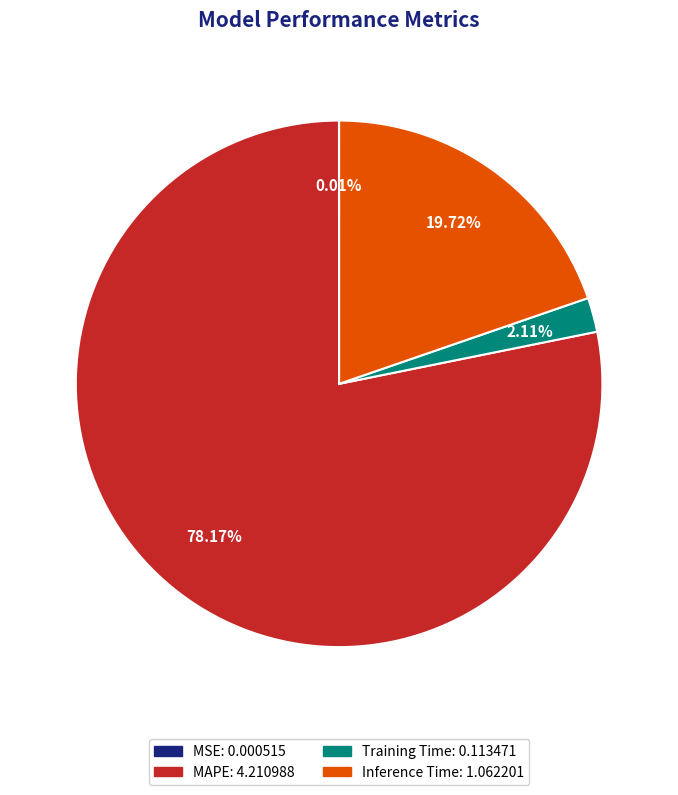

True or false: Training Time accounts for 2% of the total.

True